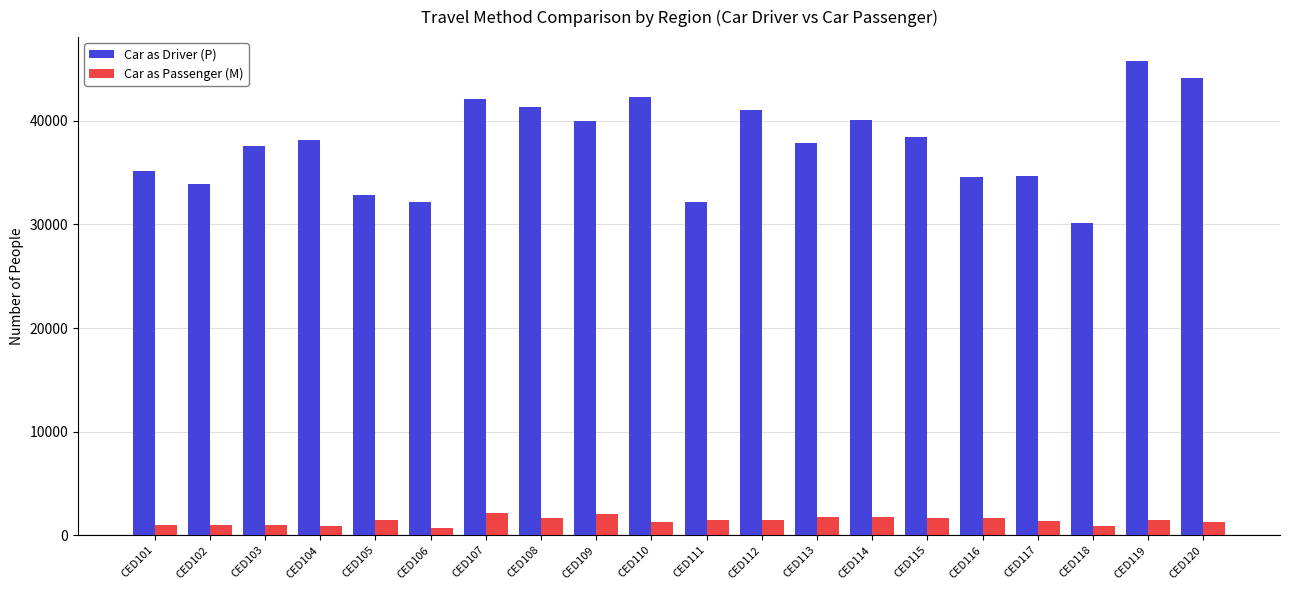

At which category does the chart reach its peak across all series?

CED119